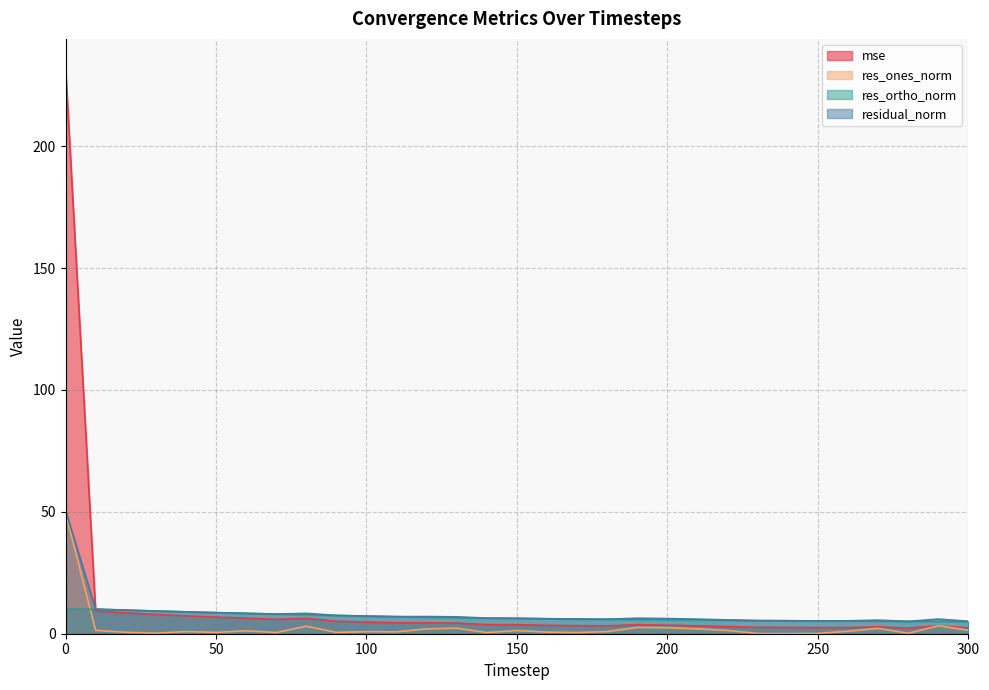

How many interior local peaks does the res_ones_norm series have?

9